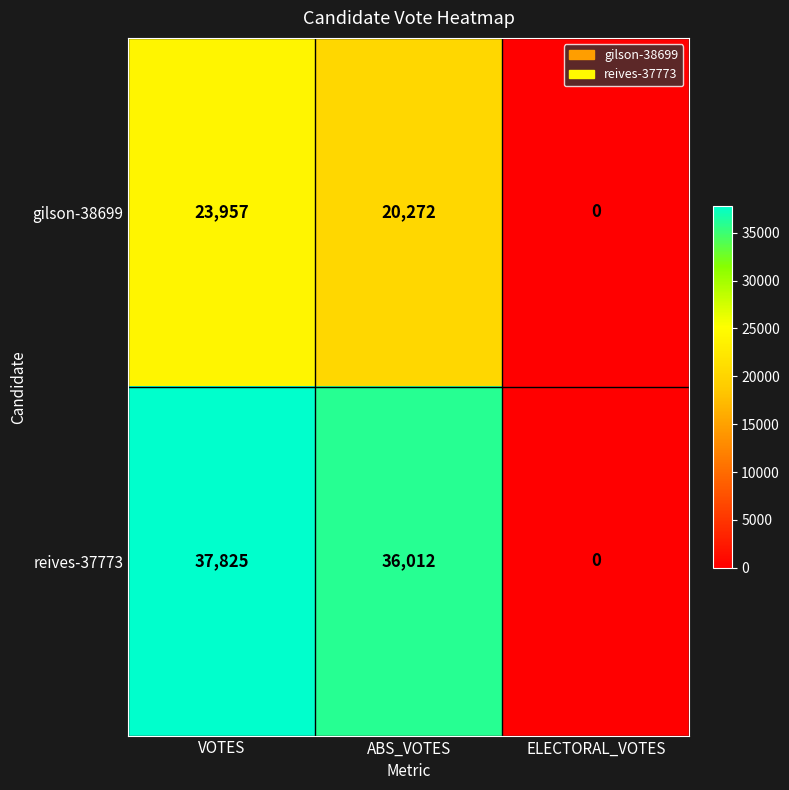

At VOTES, list the series in order from smallest to largest.

gilson-38699, reives-37773